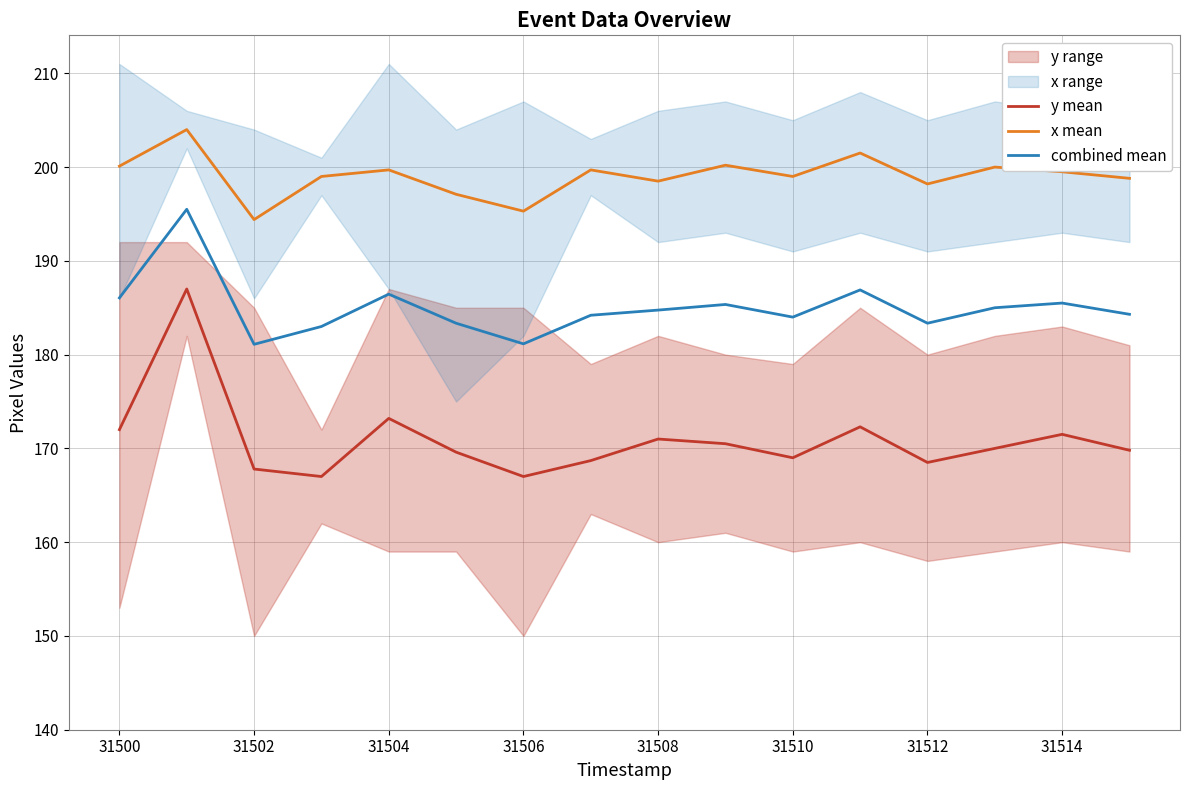

True or false: combined mean has more than 2 interior local peaks.

True